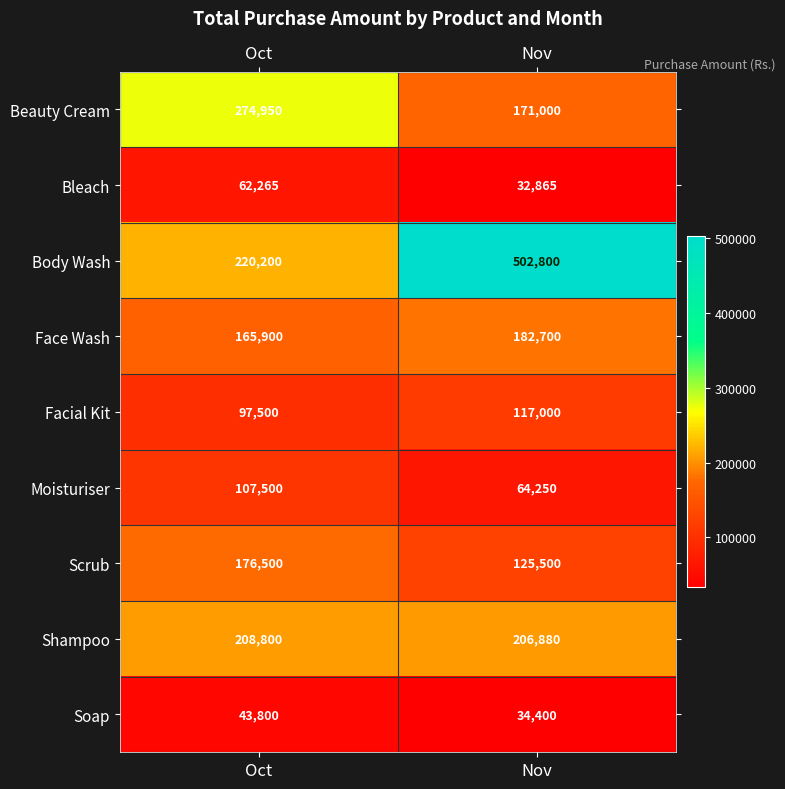

Rank the series by their maximum value, from highest to lowest.

Body Wash, Beauty Cream, Shampoo, Face Wash, Scrub, Facial Kit, Moisturiser, Bleach, Soap